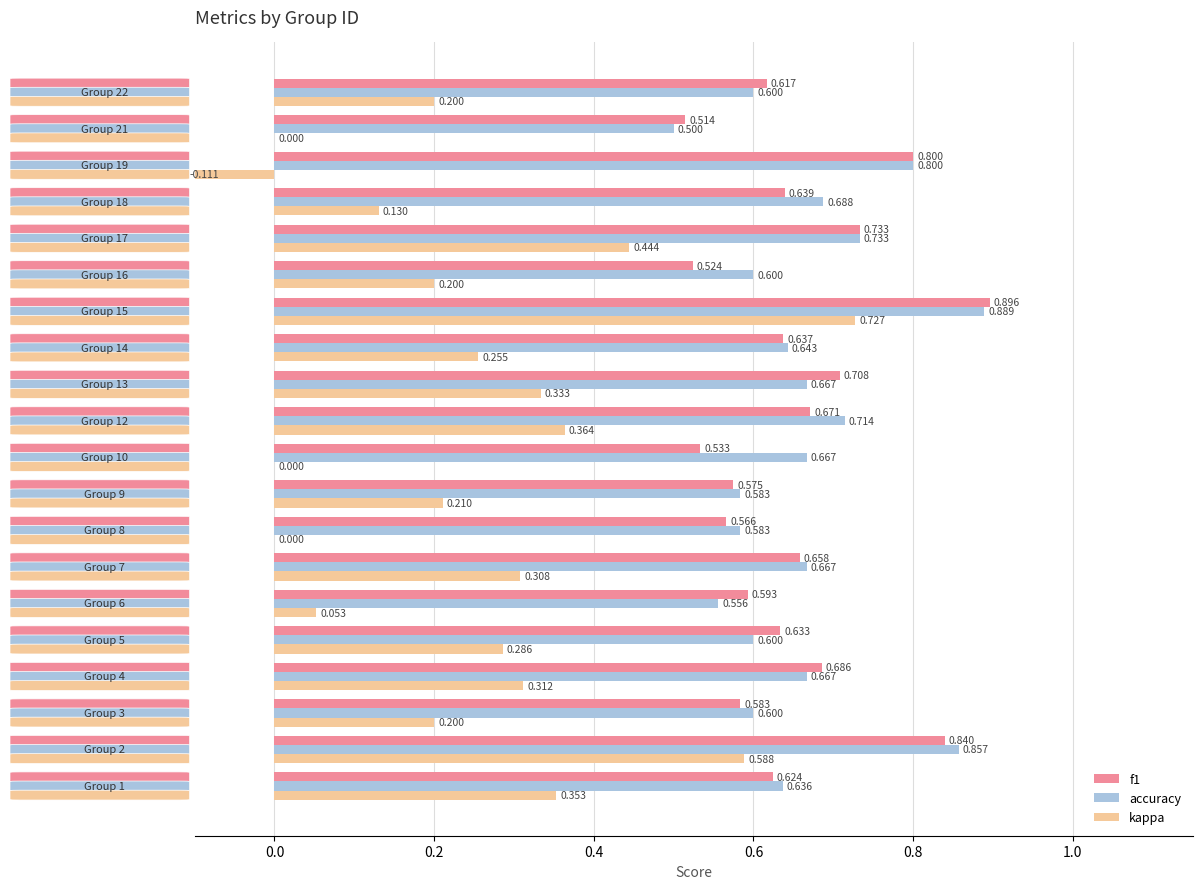

Which series has the largest total across all categories?

accuracy